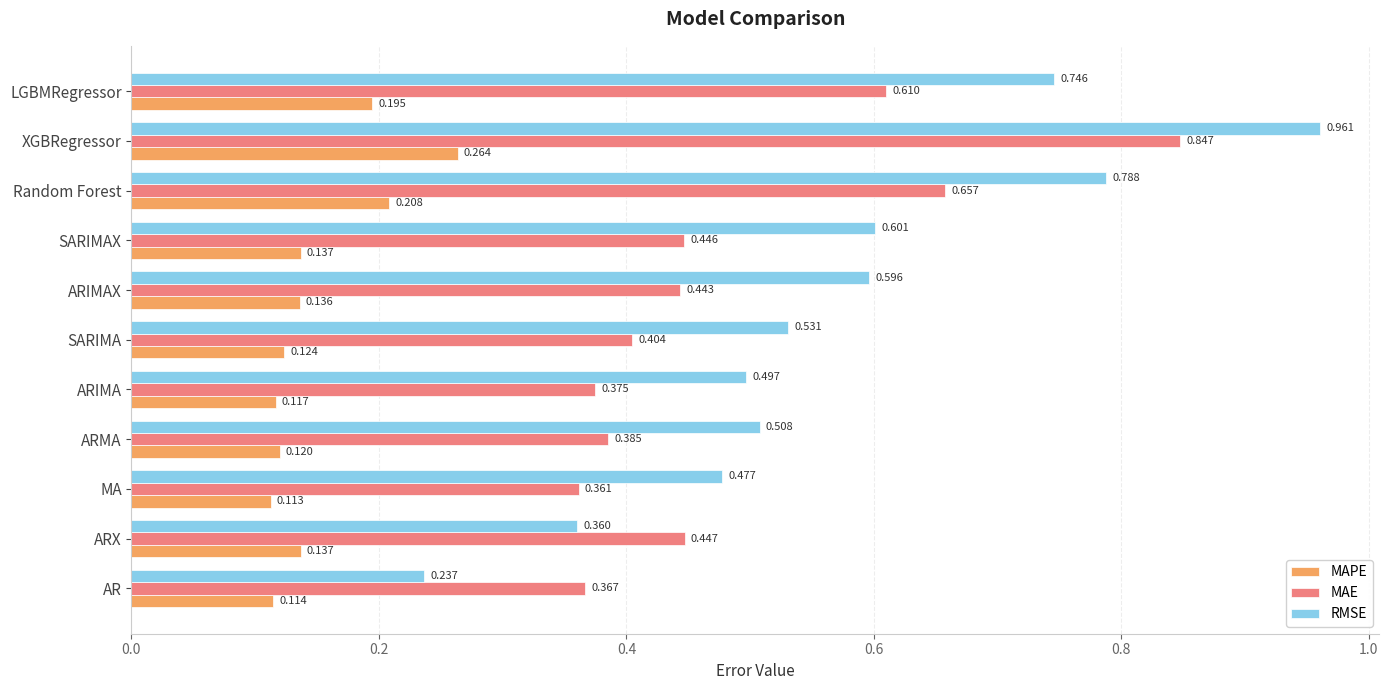

At which label does MAE reach its peak?

XGBRegressor